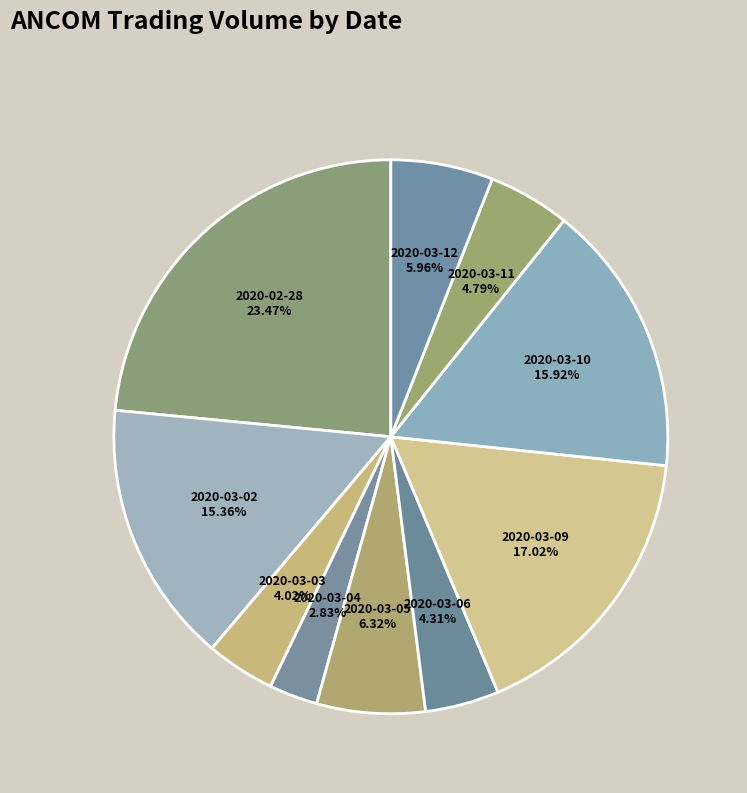

Between 2020-03-02 15.36% and 2020-03-05 6.32%, which is larger?

2020-03-02 15.36%